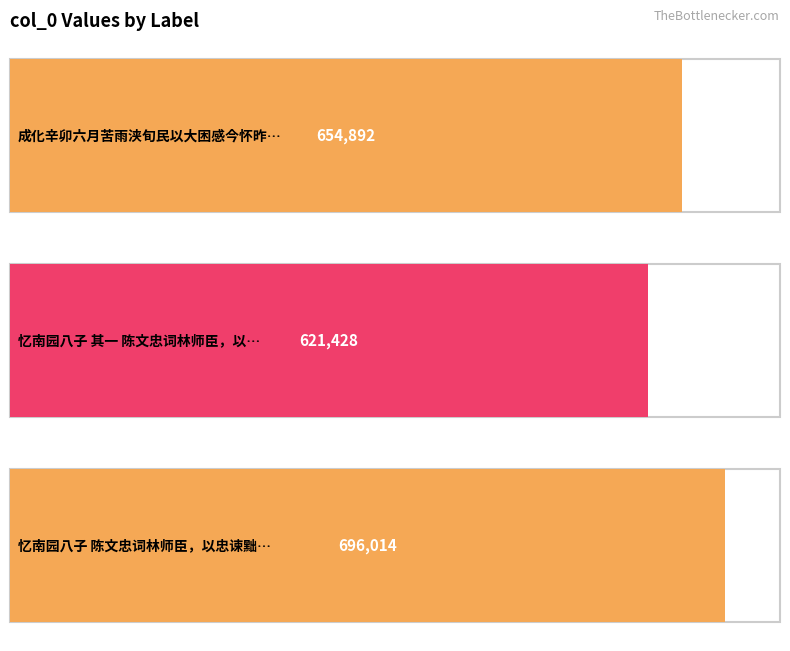

Count the values in the range 621428 to 696014.

3